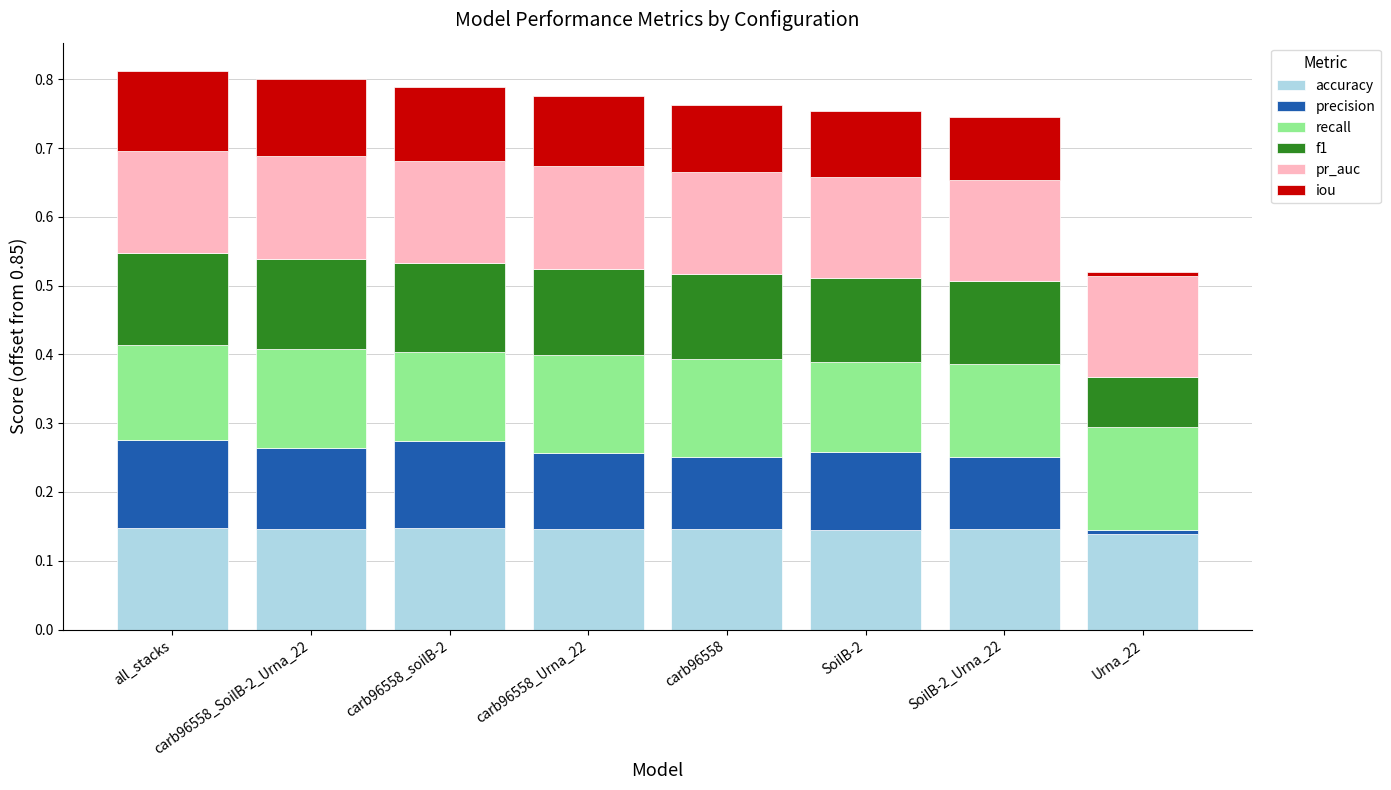

Which series has the widest spread of values?

precision